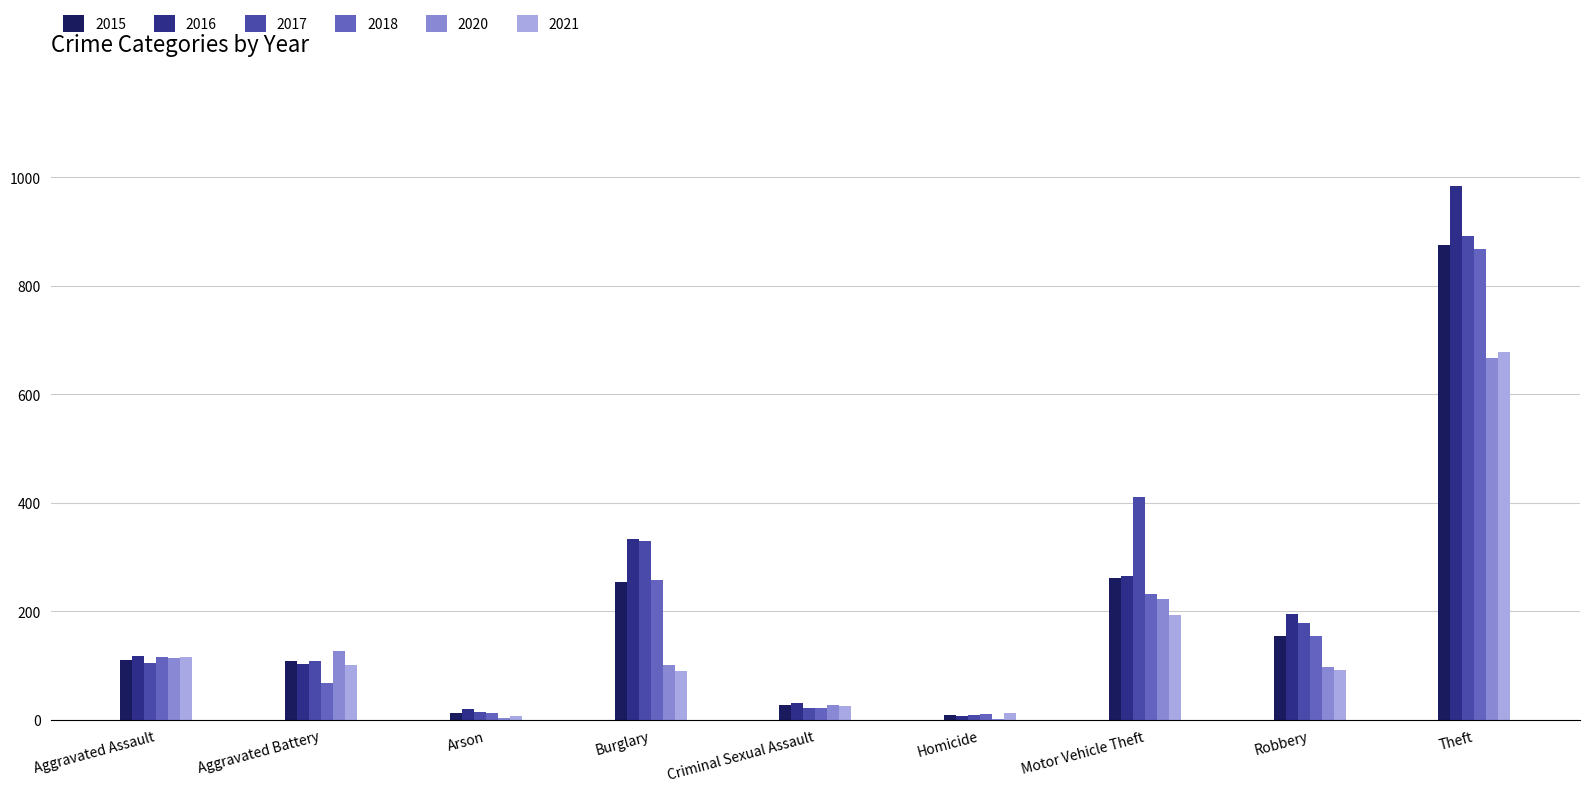

At which category is the sum across all series the highest?

Theft